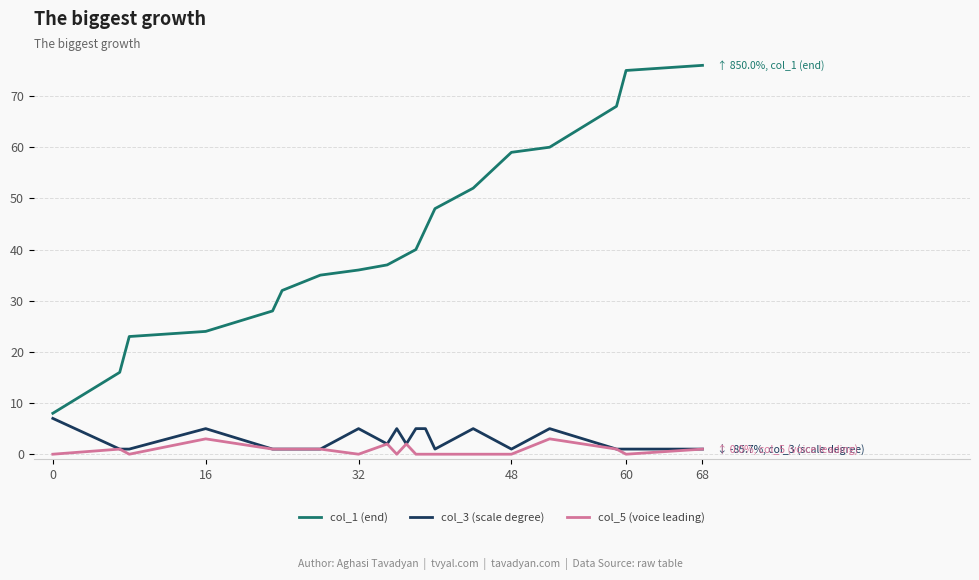

Which series has the largest total across all categories?

col_1 (end)